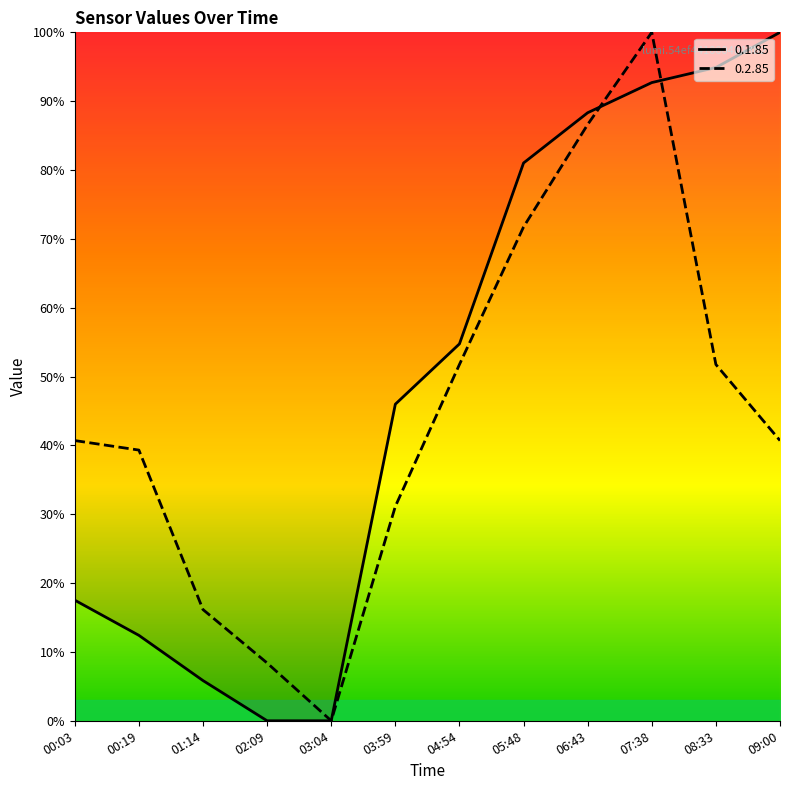

Rank the series by their average value, from lowest to highest.

0.2.85, 0.1.85